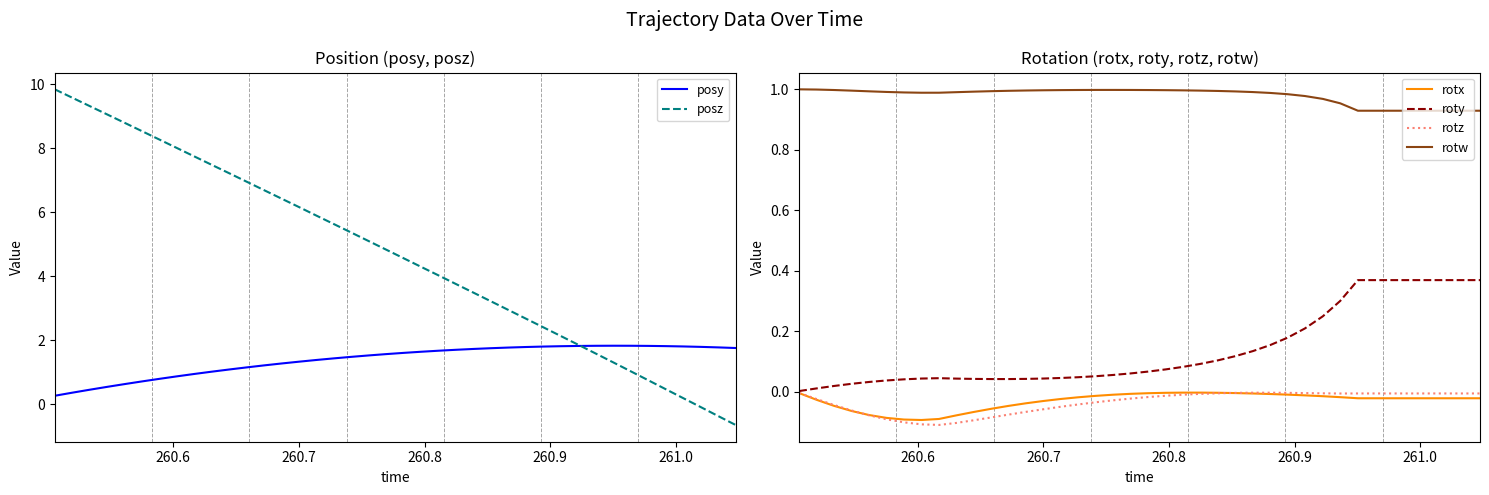

What is the minimum value for posz?

-0.6